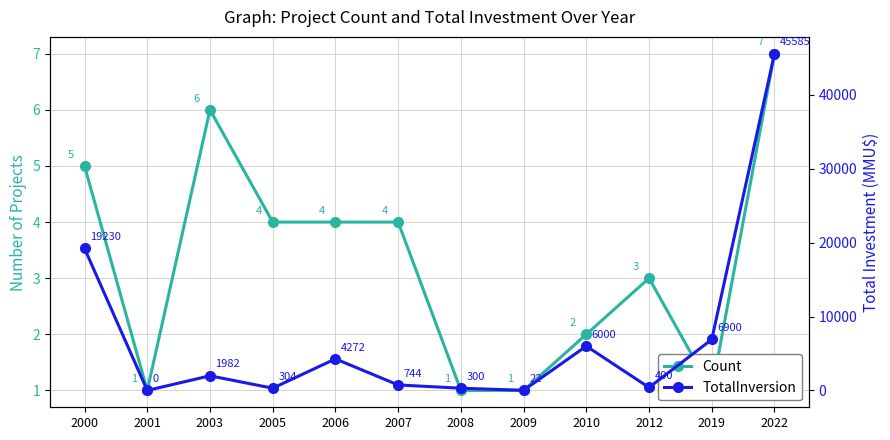

Which series has the largest range (max minus min)?

TotalInversion